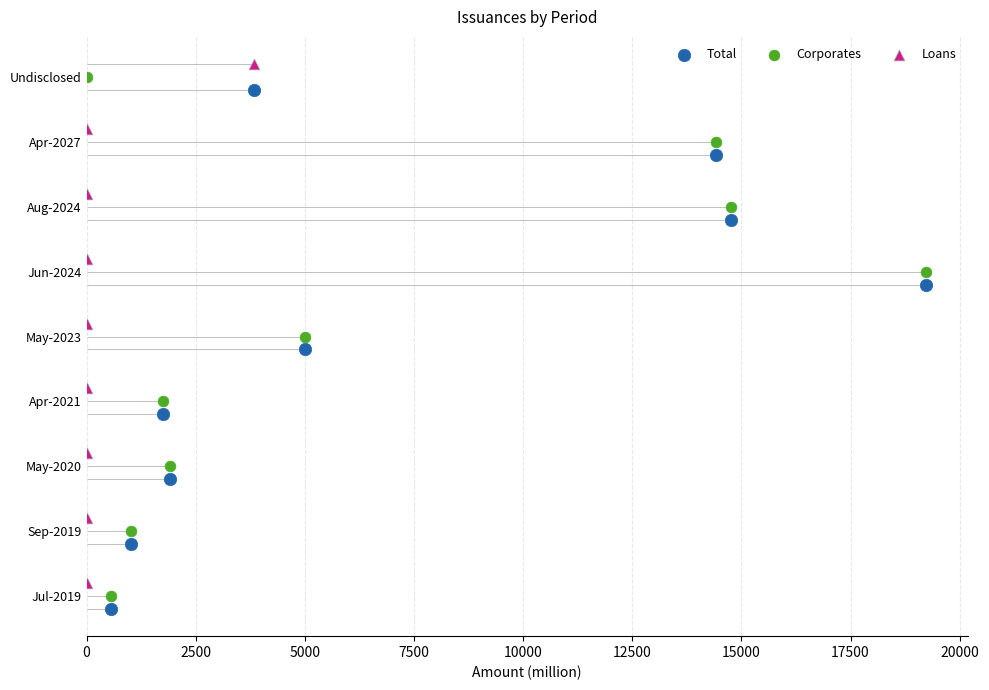

What are all the series names shown in the legend?

Total, Corporates, Loans